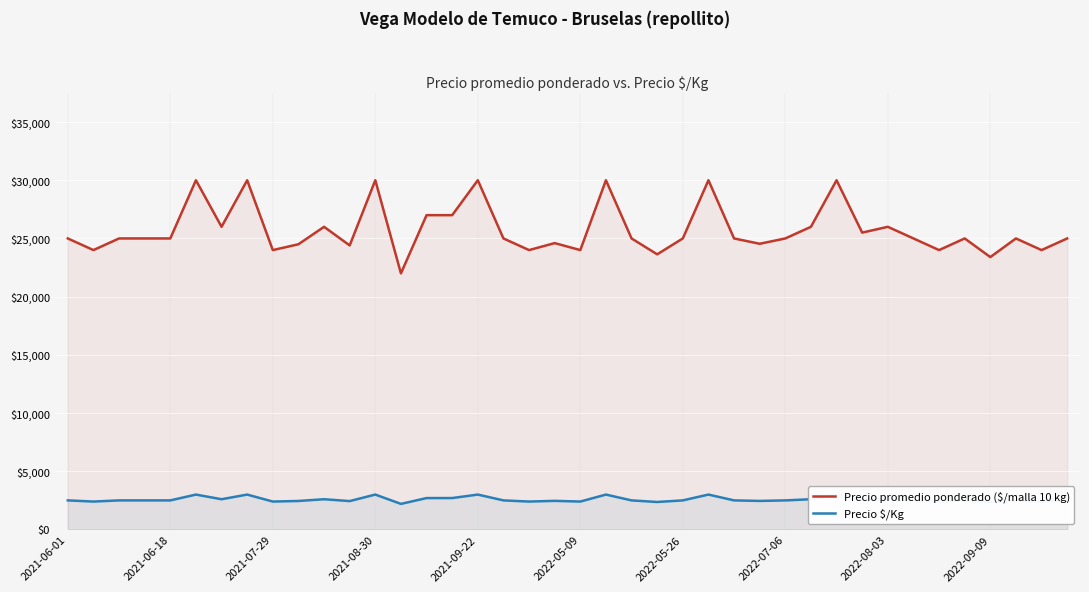

What is the lowest value of the Precio promedio ponderado ($/malla 10 kg) series?

22000